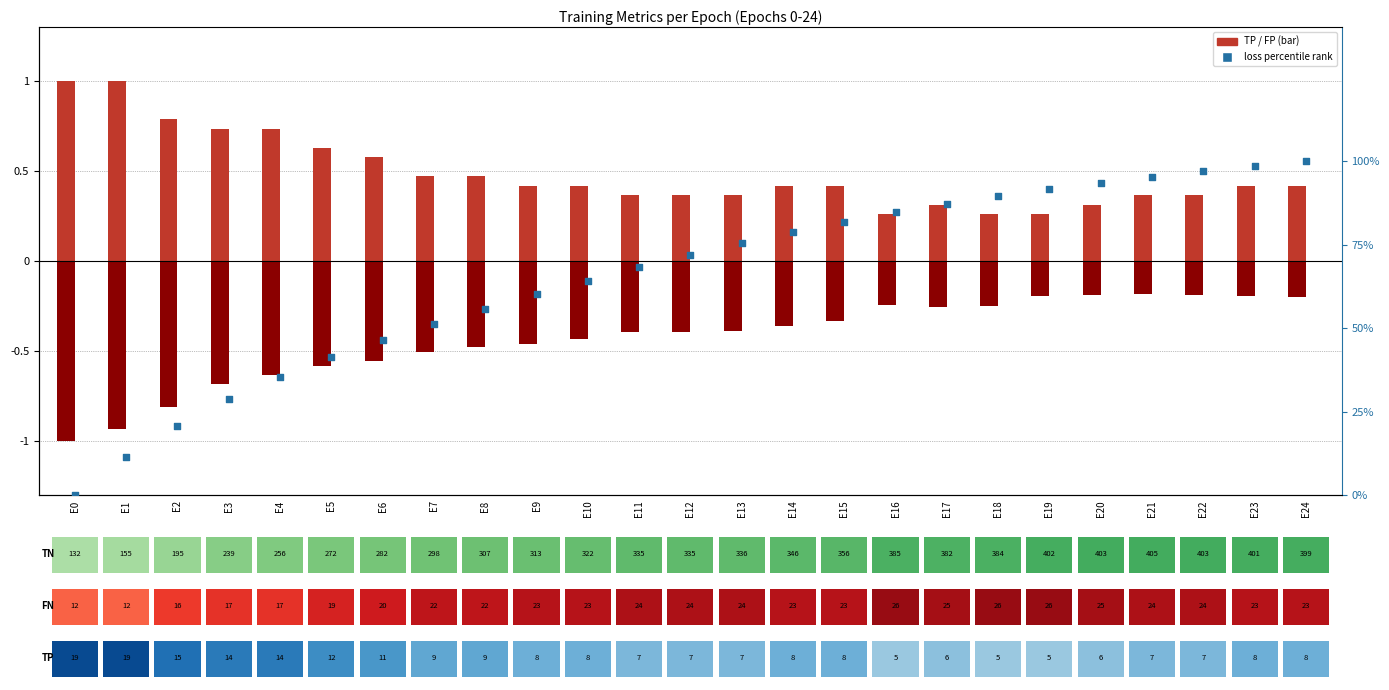

What is the total value across all series at E18?

0.9